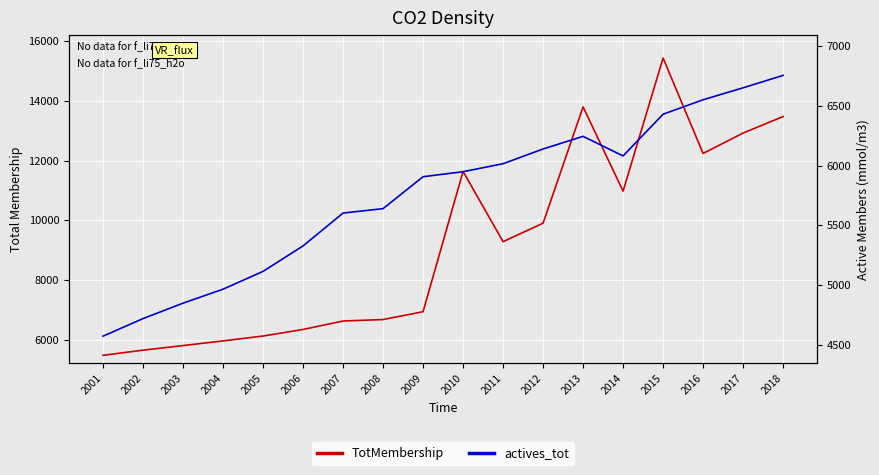

Where is the first local minimum for TotMembership?

2011